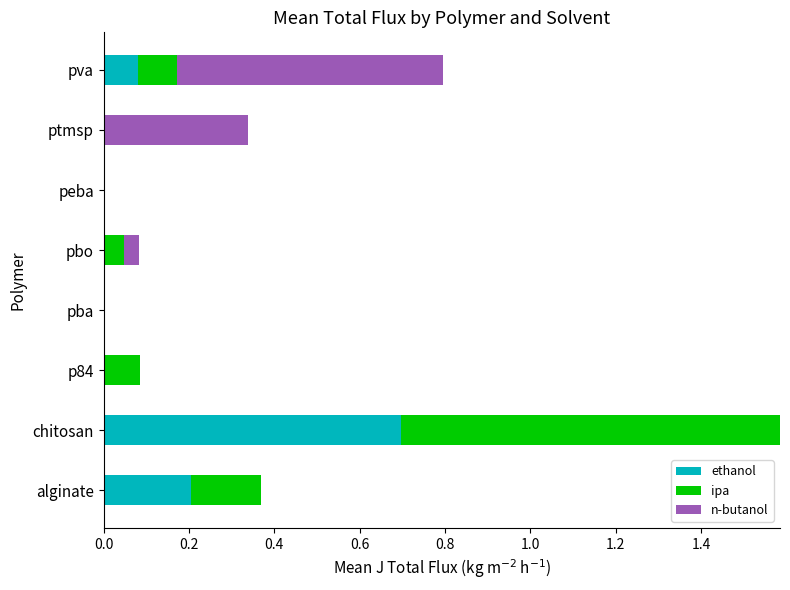

What is the sum of all ethanol values?

1.0